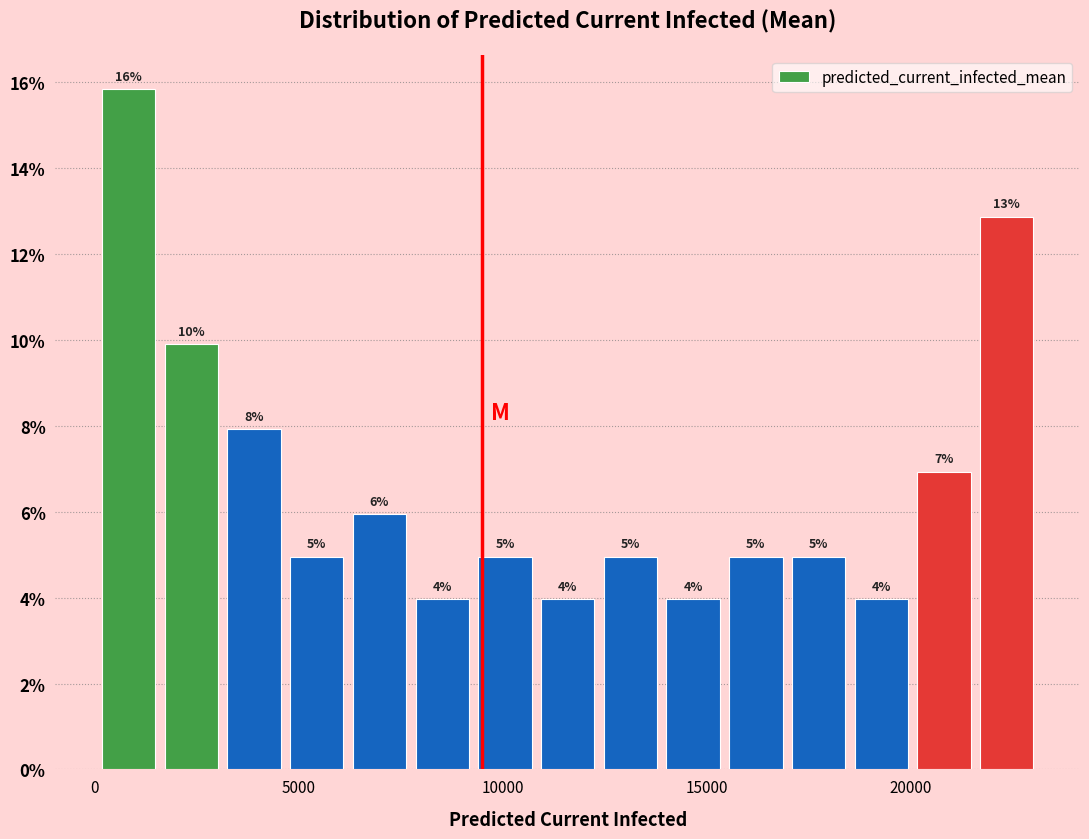

Around what value on the x-axis is the tallest bar? Give the approximate position of its centre, as read against the axis.

1000